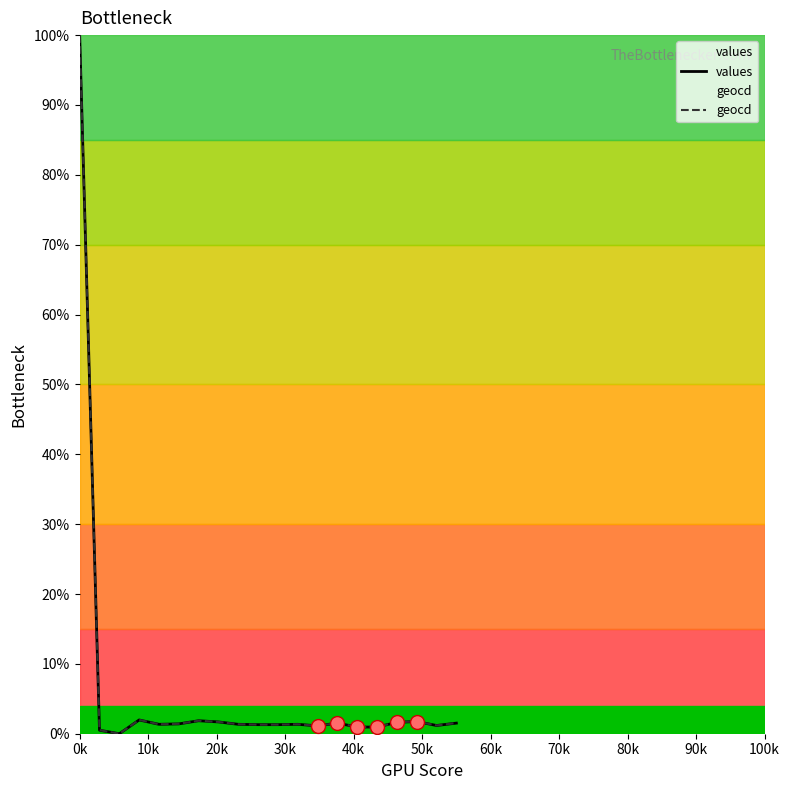

How many data points in values are above 1?

16